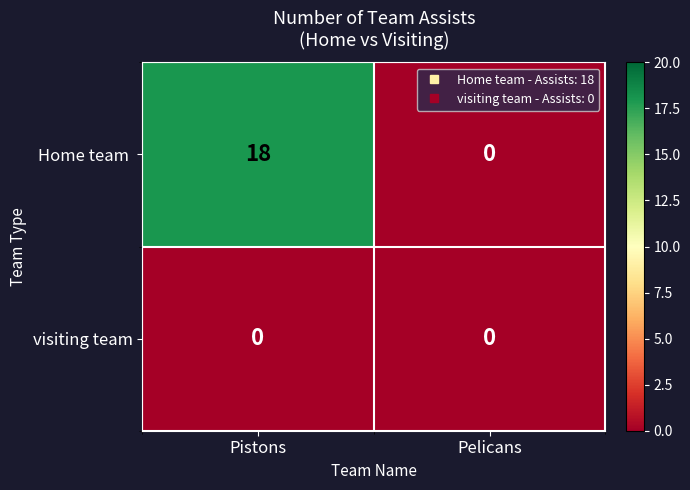

Rank the series by their maximum value, from highest to lowest.

Home team , visiting team